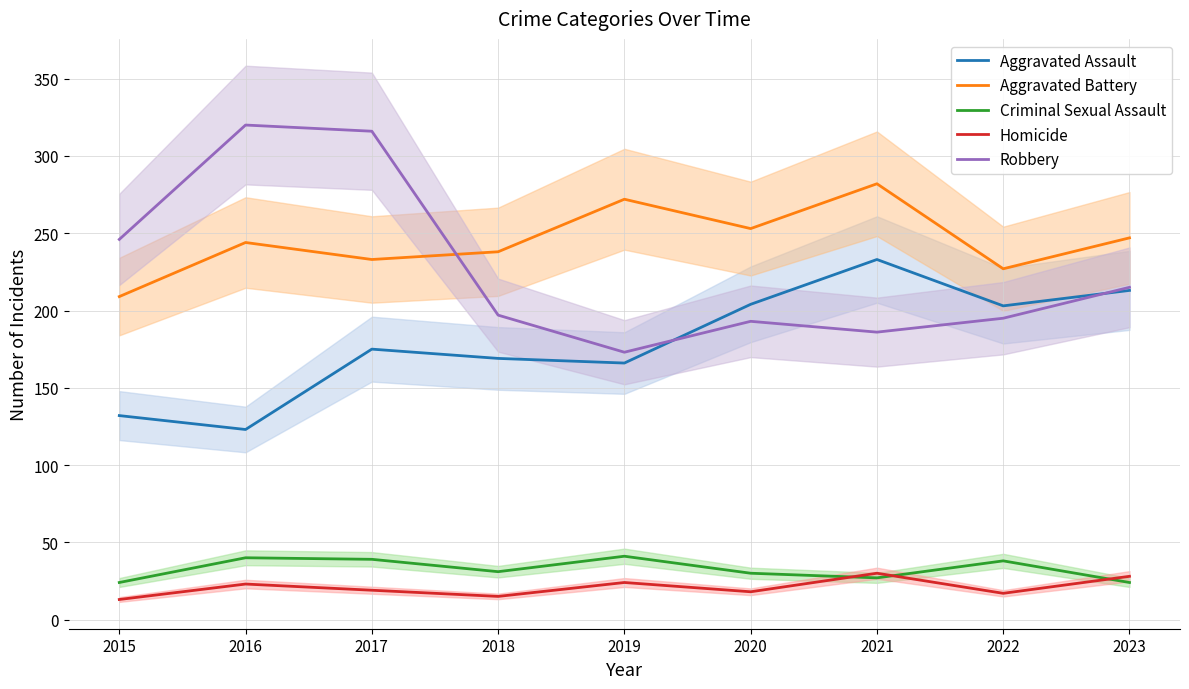

True or false: Aggravated Assault and Criminal Sexual Assault cross at least once.

False